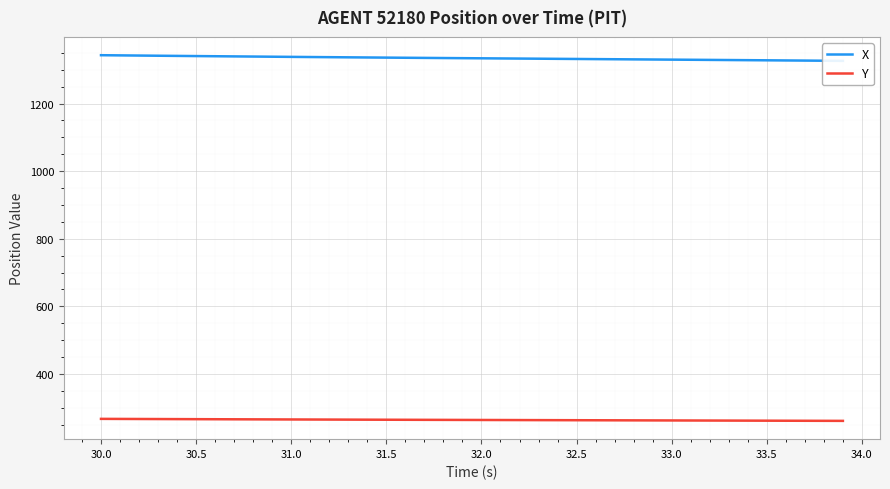

How many lines are shown in the chart?

2